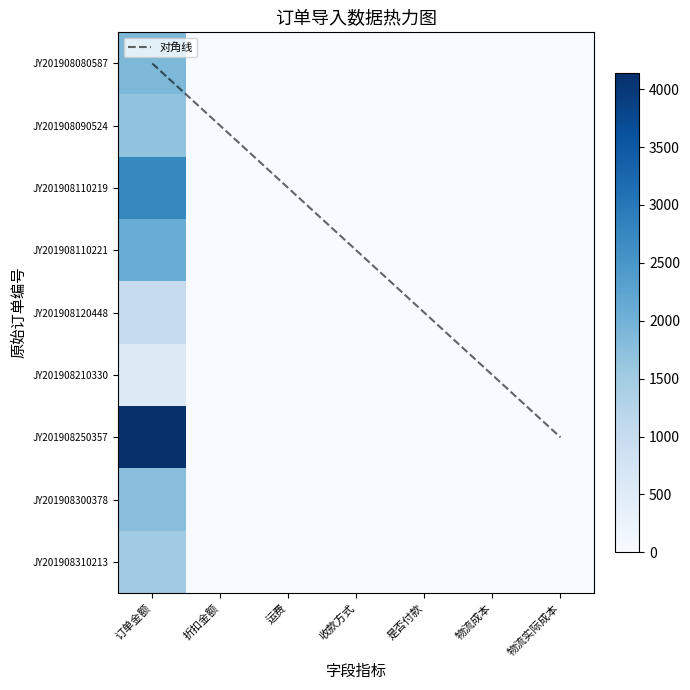

Is it true that JY201908110221 equals 0.2 at 收款方式?

False